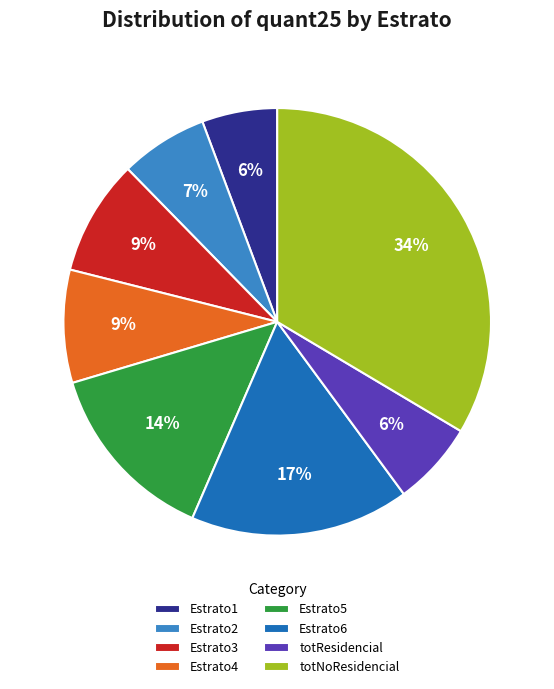

Between Estrato5 and totResidencial, which is larger?

Estrato5